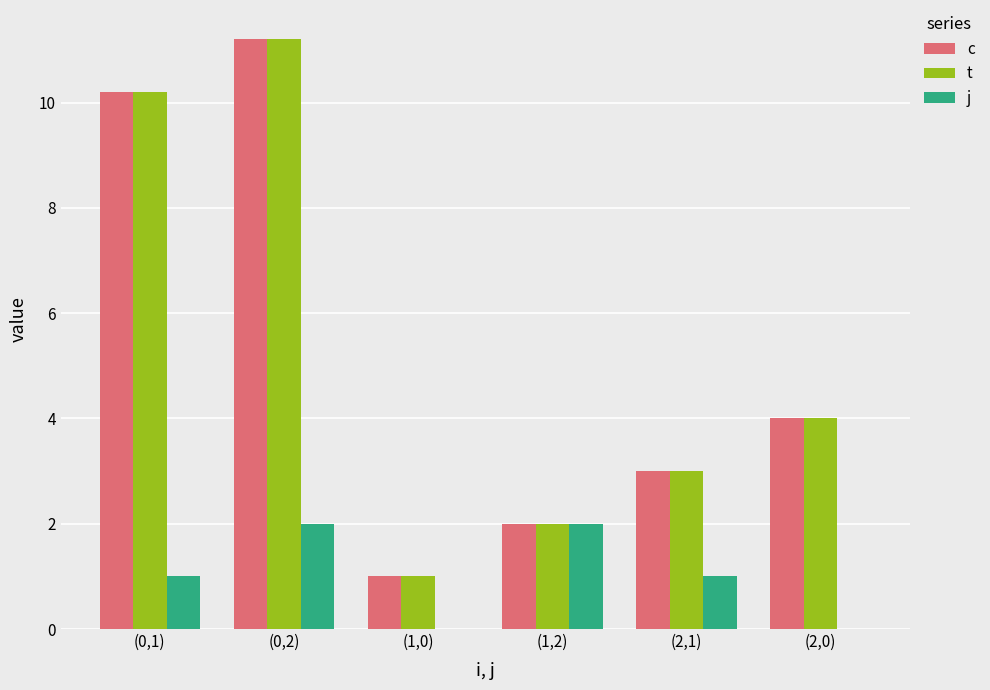

Reading right to left, transcribe all the data shown in this chart.

c: 4.0	3.0	2.0	1.0	11.2	10.2
t: 4.0	3.0	2.0	1.0	11.2	10.2
j: 0.0	1.0	2.0	0.0	2.0	1.0